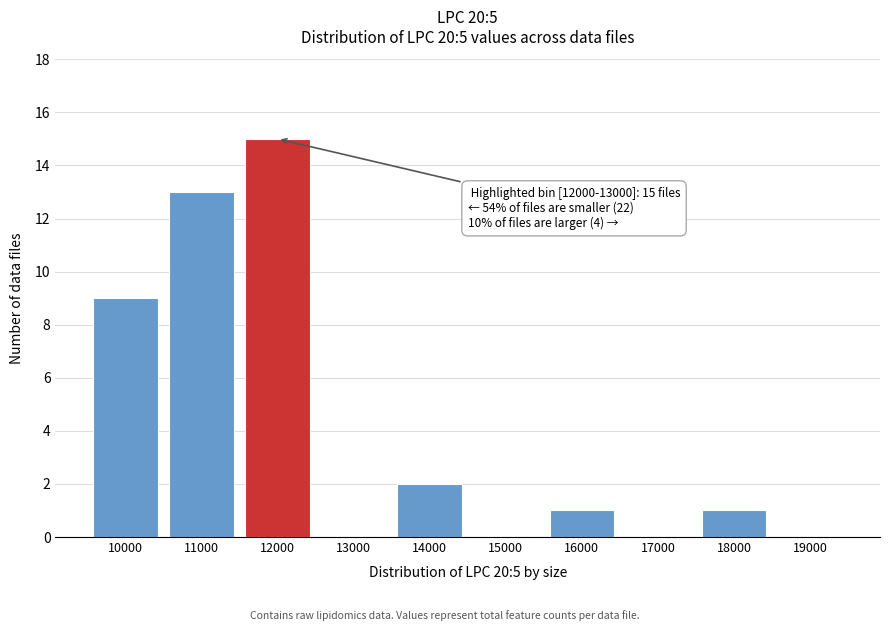

Reading left to right, list all the values displayed in this chart.

10000=9	11000=13	12000=15	13000=0	14000=2	15000=0	16000=1	17000=0	18000=1	19000=0